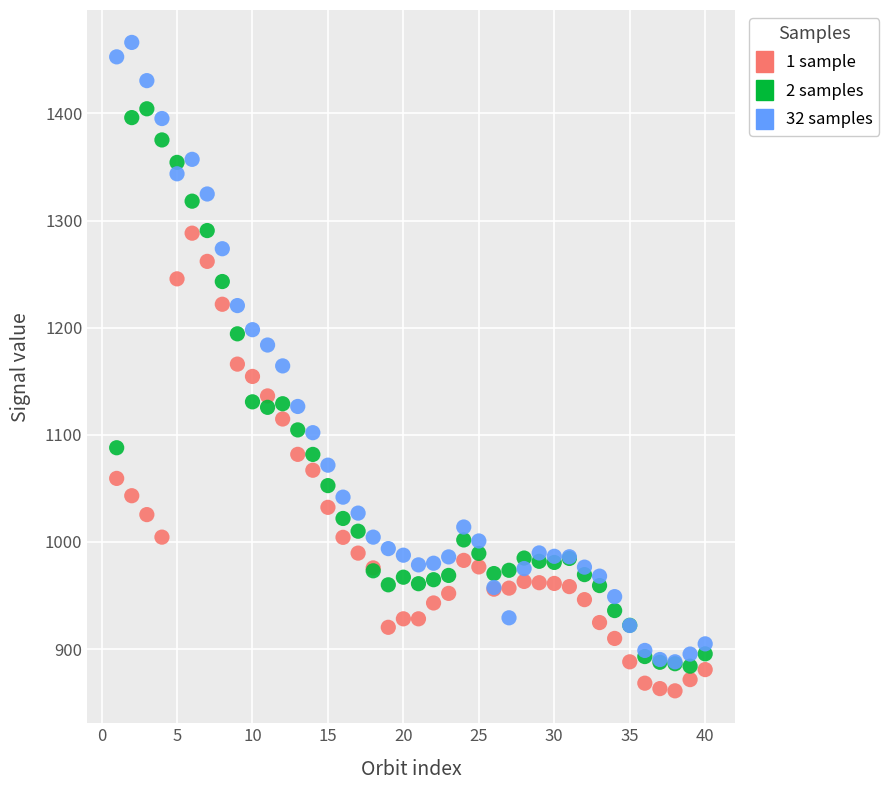

Which series has the largest Y range (max minus min)?

32 samples